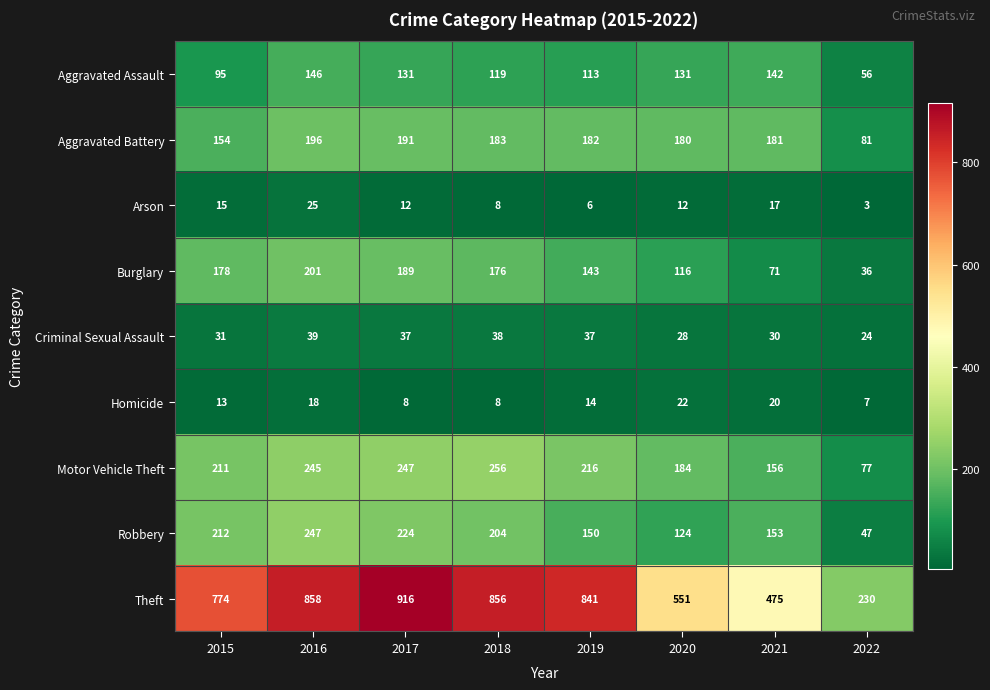

What is the difference between the Robbery values at 2021 and 2016?

94